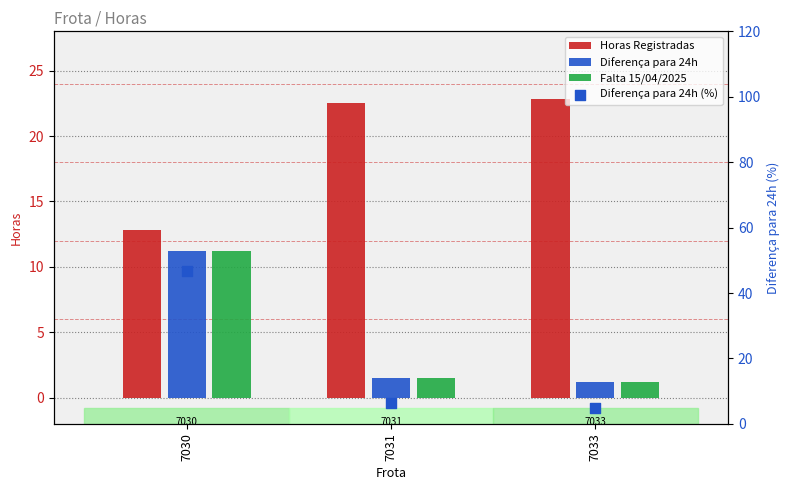

Which series contains the highest Y value?

Diferença para 24h (%)